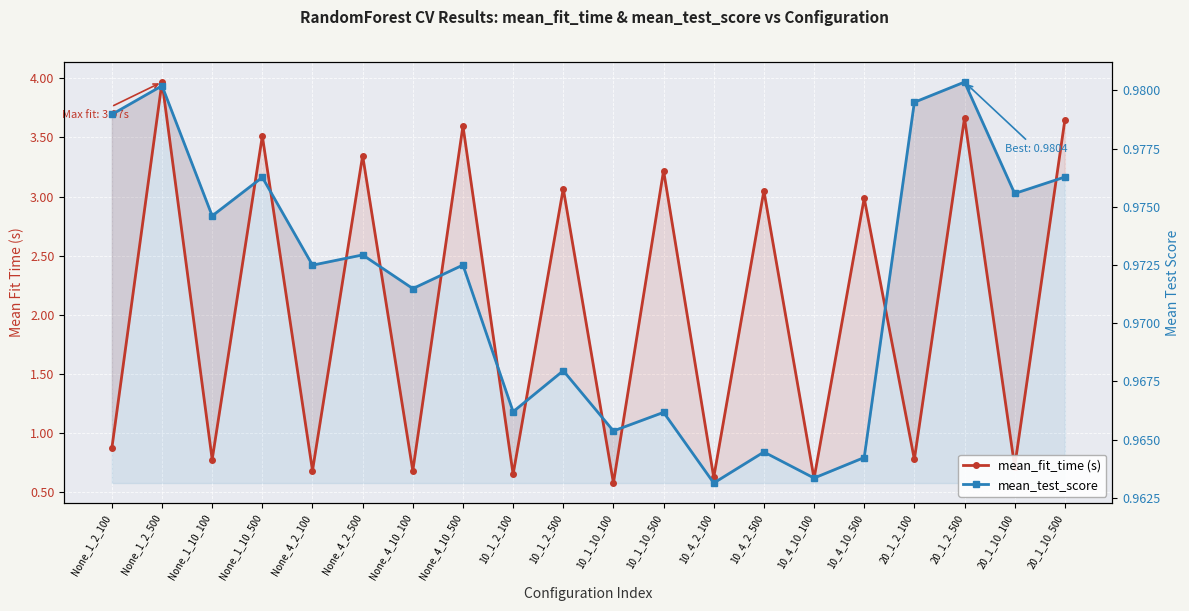

True or false: mean_test_score has a value of 0.6 at 20_1_2_500.

False